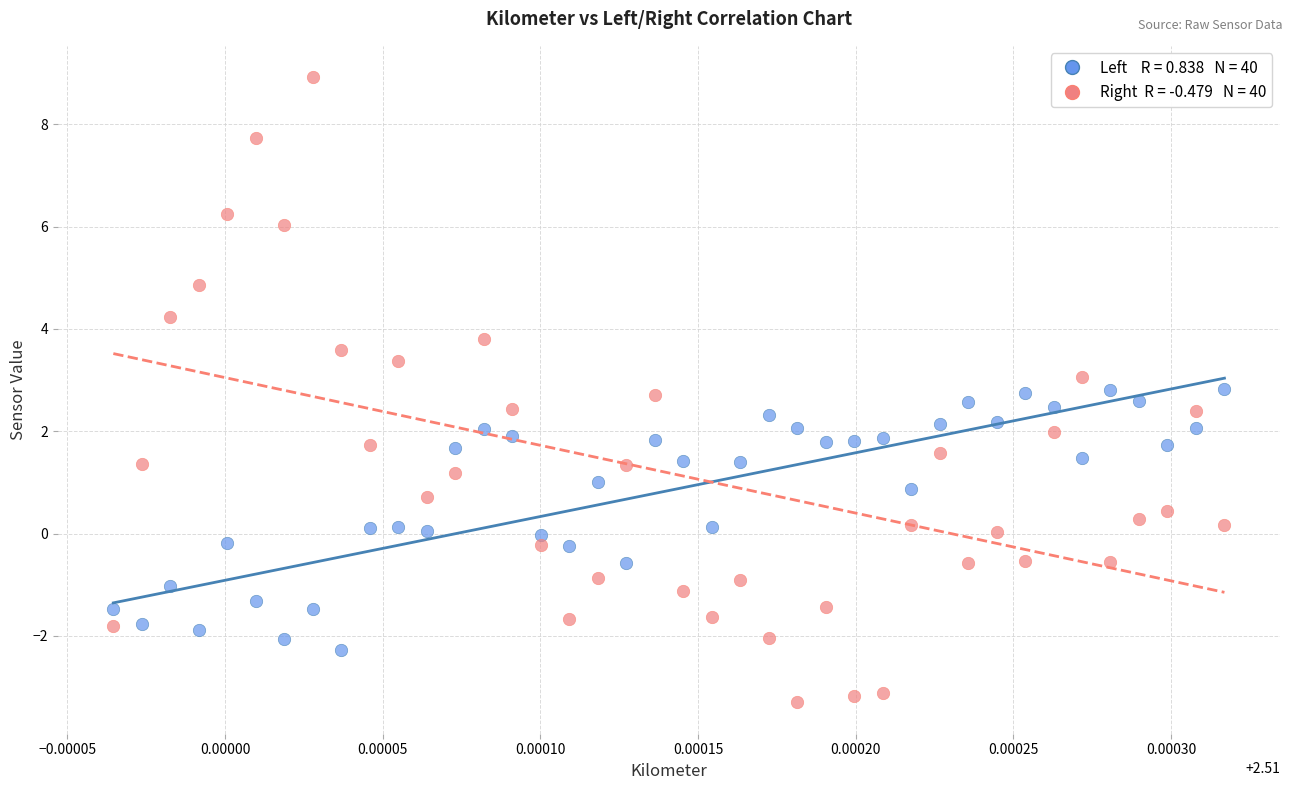

Across all data points, what is the range of Y values (max minus min)?

12.2